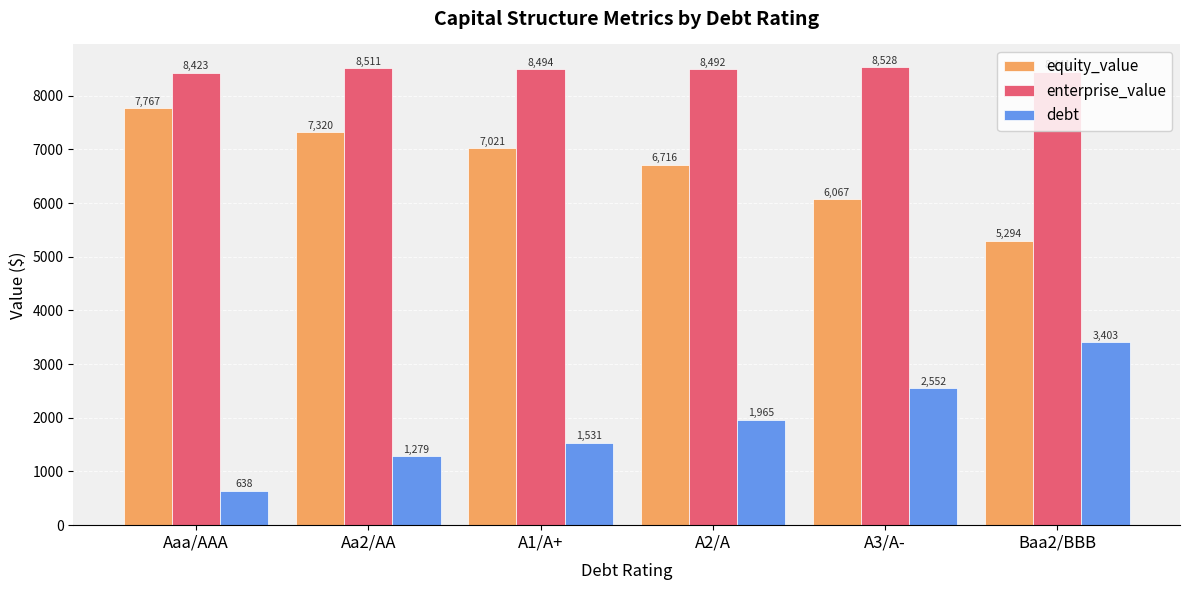

What position from the right is Aaa/AAA?

6